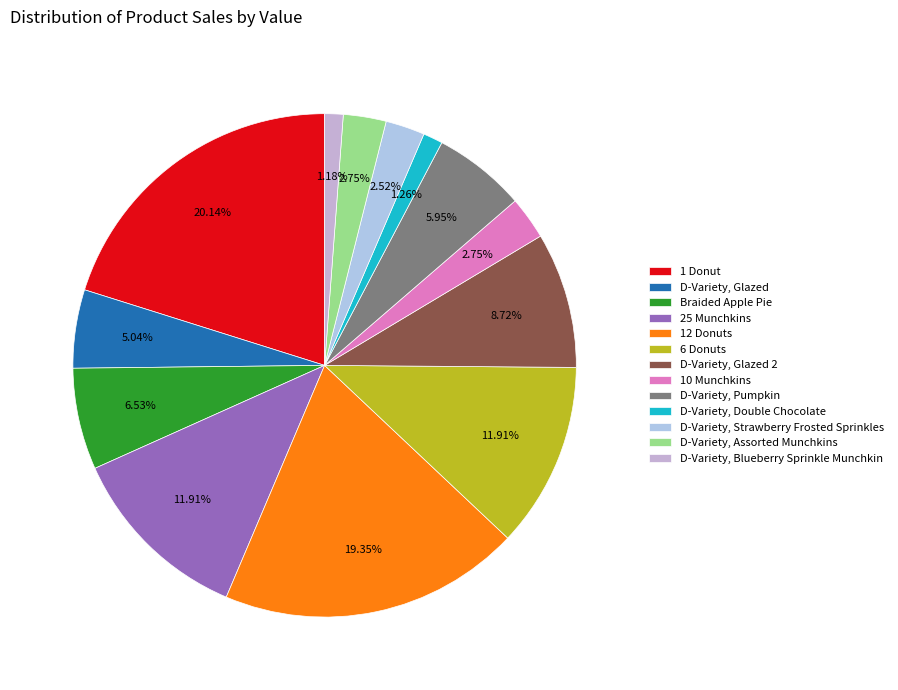

Rank the categories by value from lowest to highest.

D-Variety, Blueberry Sprinkle Munchkin, D-Variety, Double Chocolate, D-Variety, Strawberry Frosted Sprinkles, 10 Munchkins, D-Variety, Assorted Munchkins, D-Variety, Glazed, D-Variety, Pumpkin, Braided Apple Pie, D-Variety, Glazed 2, 25 Munchkins, 6 Donuts, 12 Donuts, 1 Donut